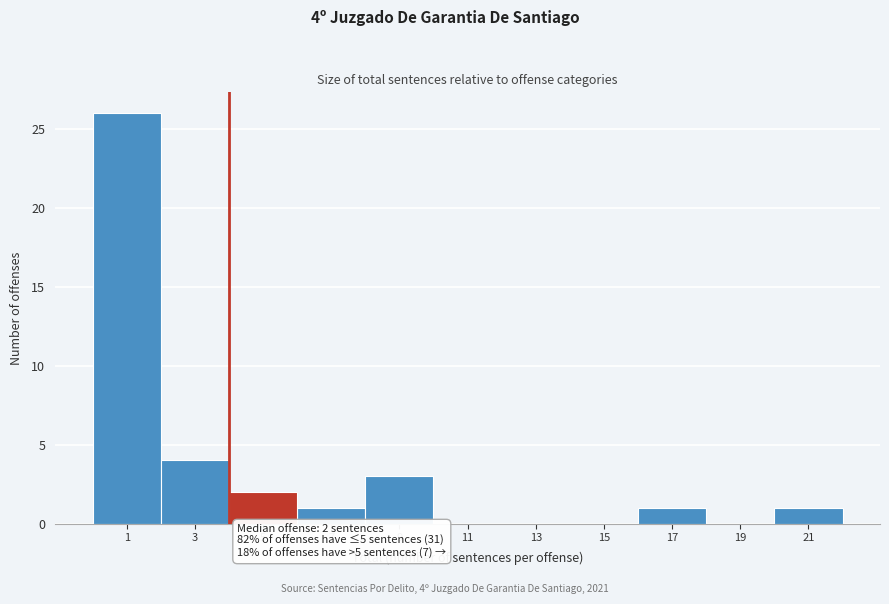

Reading left to right, extract all data points from this chart.

1=26	3=4	5=2	7=1	9=3	11=0	13=0	15=0	17=1	19=0	21=1